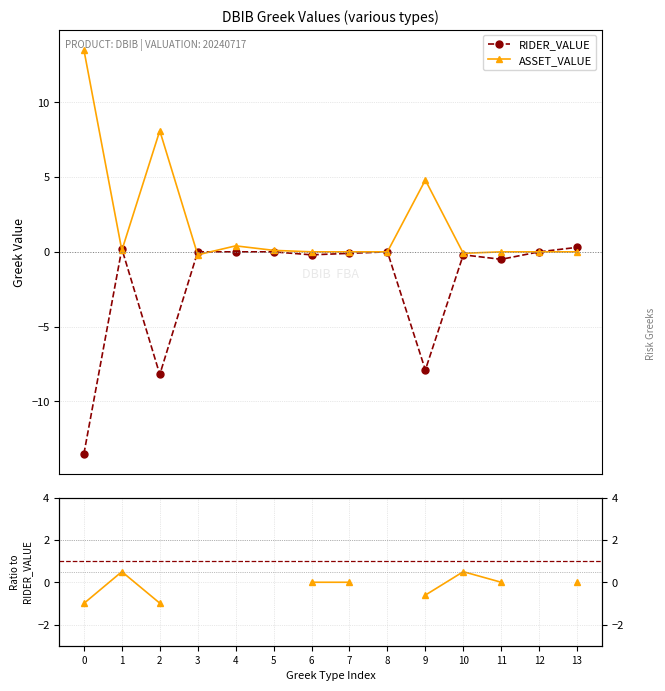

Does the chart have visible grid lines?

Yes